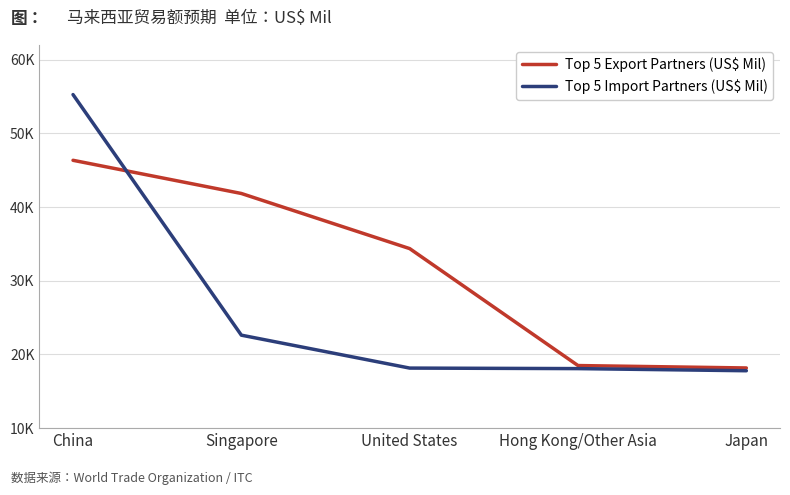

Reading left to right, what are all the values shown in this chart?

Top 5 Export Partners (US$ Mil): China=46351.7	Singapore=41847.3	United States=34366.3	Hong Kong/Other Asia=18494.0	Japan=18166.7
Top 5 Import Partners (US$ Mil): China=55269.9	Singapore=22618.6	United States=18150.5	Hong Kong/Other Asia=18079.9	Japan=17790.7